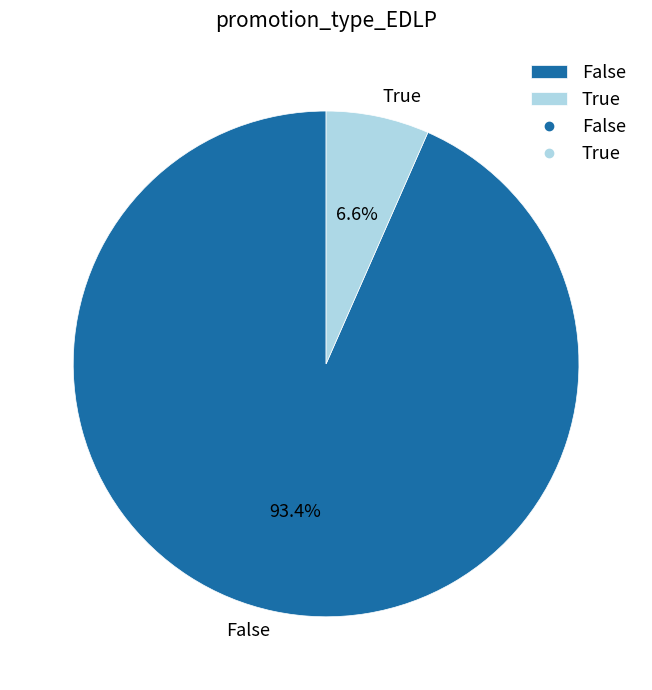

Is it true that True is 13% of the pie?

False